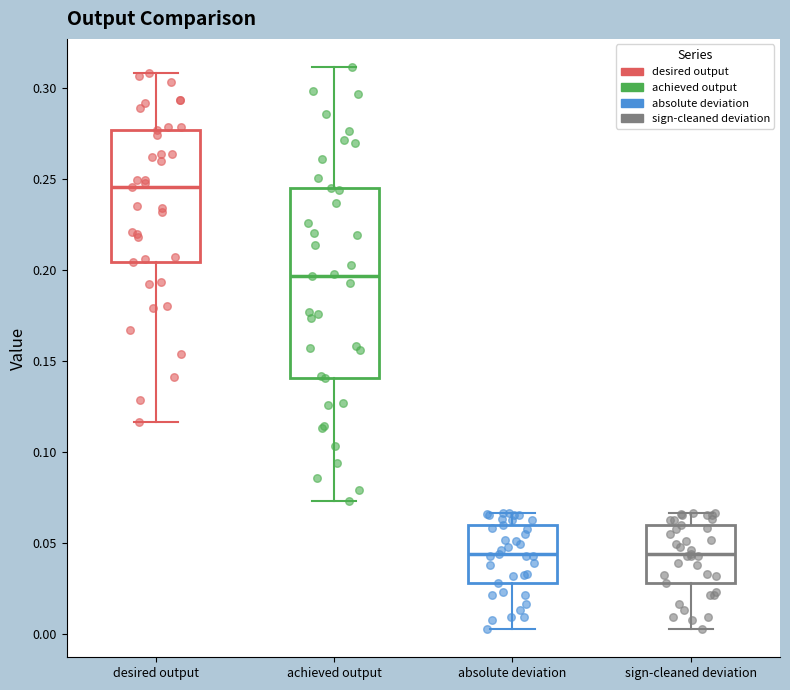

Reading left to right, read every box against the y-axis: the position of its median line, the range the box covers, and the ends of its whiskers. The values are not printed on the chart, so give them approximately, as read against the axis.

desired output: median 0.245, box 0.205 to 0.275, whiskers 0.115 to 0.310
achieved output: median 0.195, box 0.140 to 0.245, whiskers 0.075 to 0.310
absolute deviation: median 0.045, box 0.030 to 0.060, whiskers 0.005 to 0.065
sign-cleaned deviation: median 0.045, box 0.030 to 0.060, whiskers 0.005 to 0.065